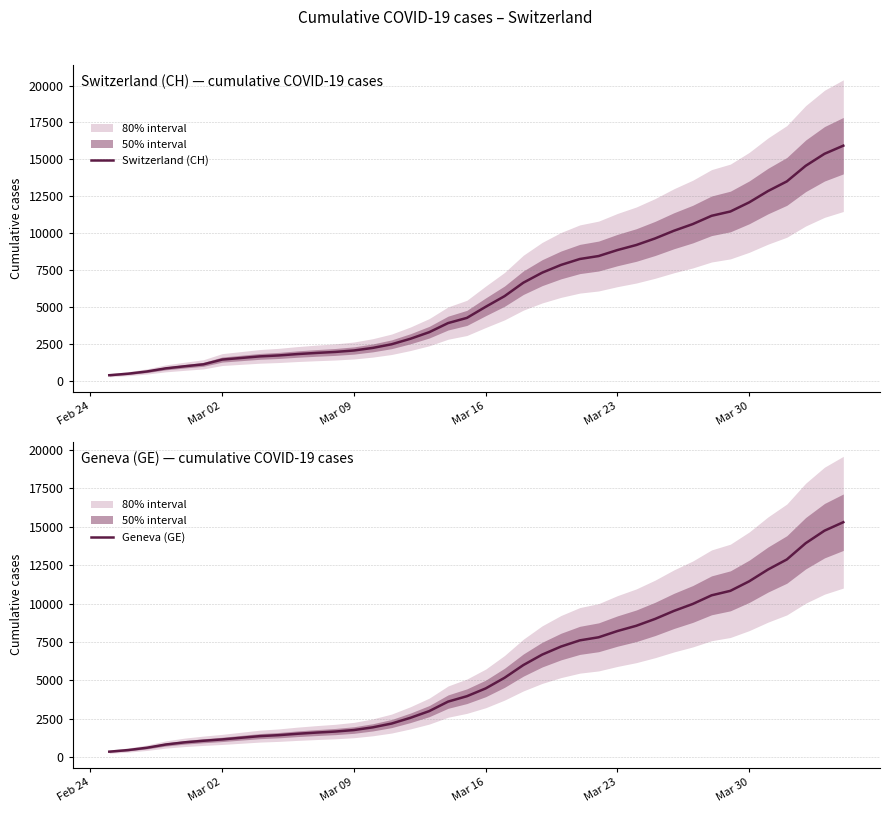

Rank the series by their average value, from highest to lowest.

Switzerland (CH), Geneva (GE)